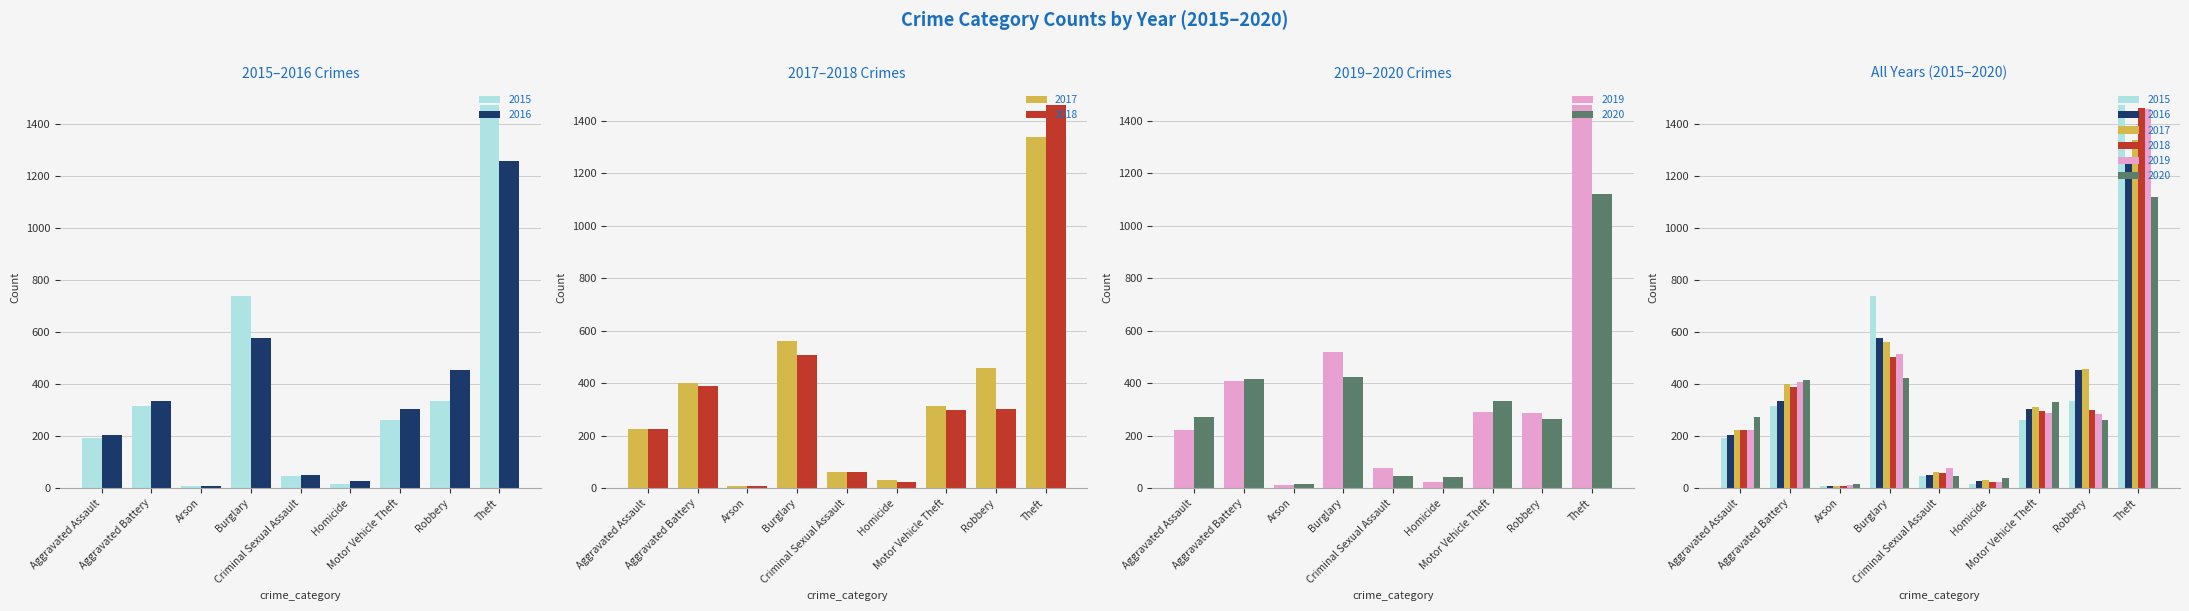

What is the spread (max minus min) of values at Aggravated Battery?

99